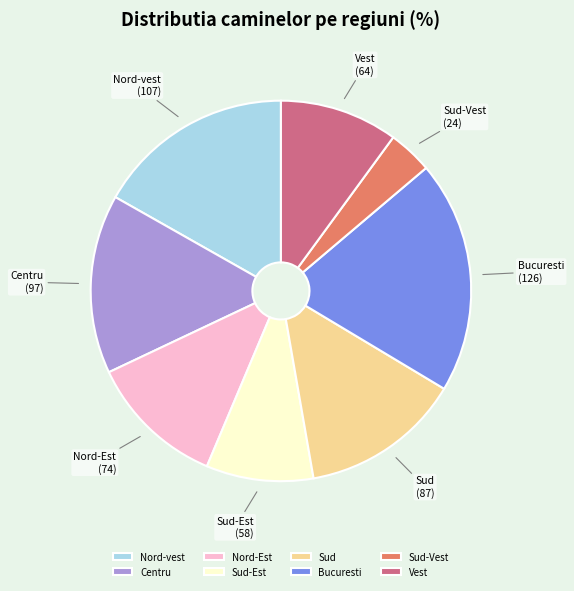

What is the largest slice in the pie chart?

Bucuresti